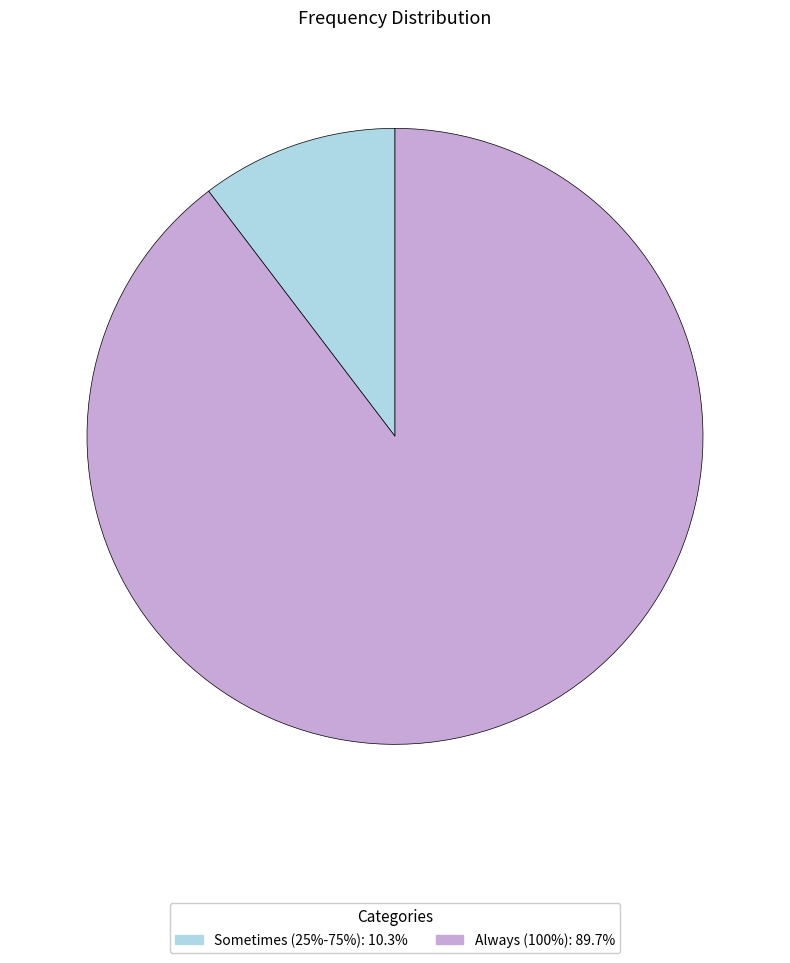

Count the number of slices in the pie.

2